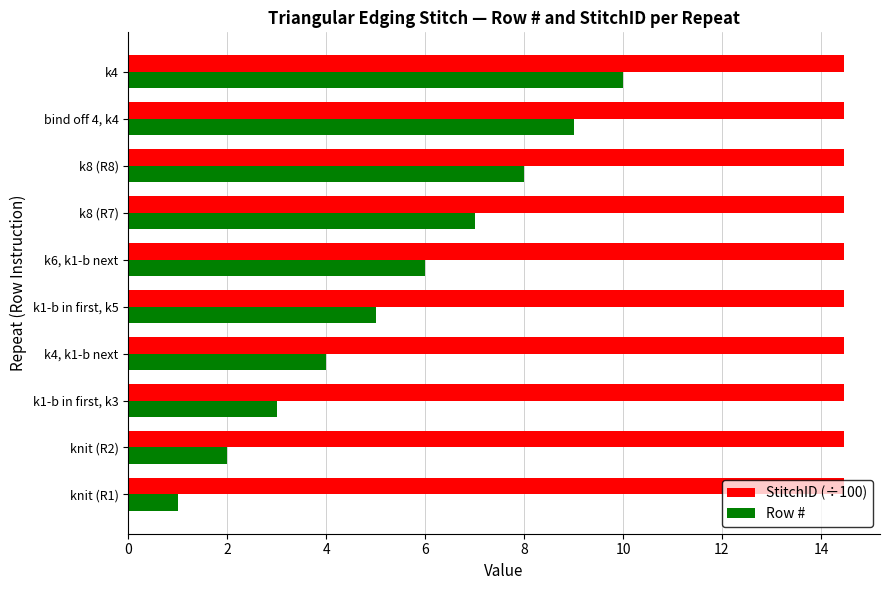

What is the highest value of the Row # series?

10.0